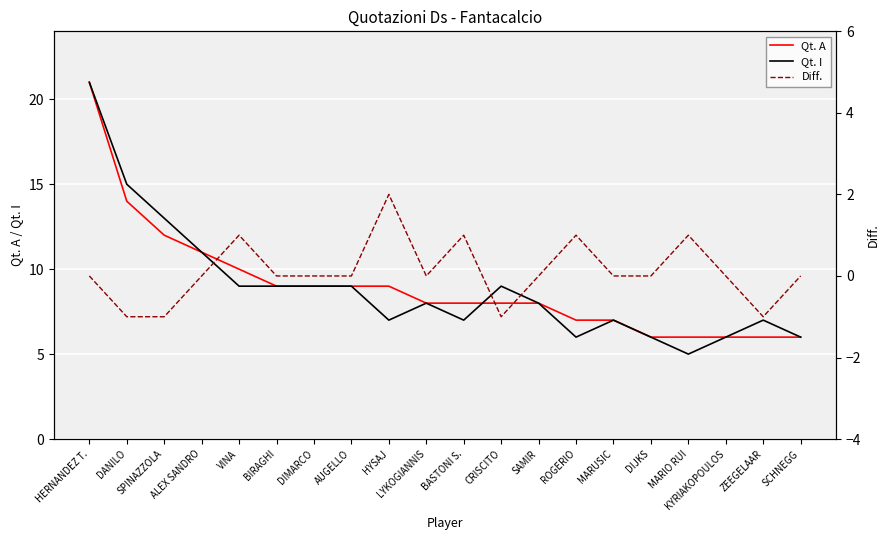

At which label is Diff. closest to 0?

HERNANDEZ T.